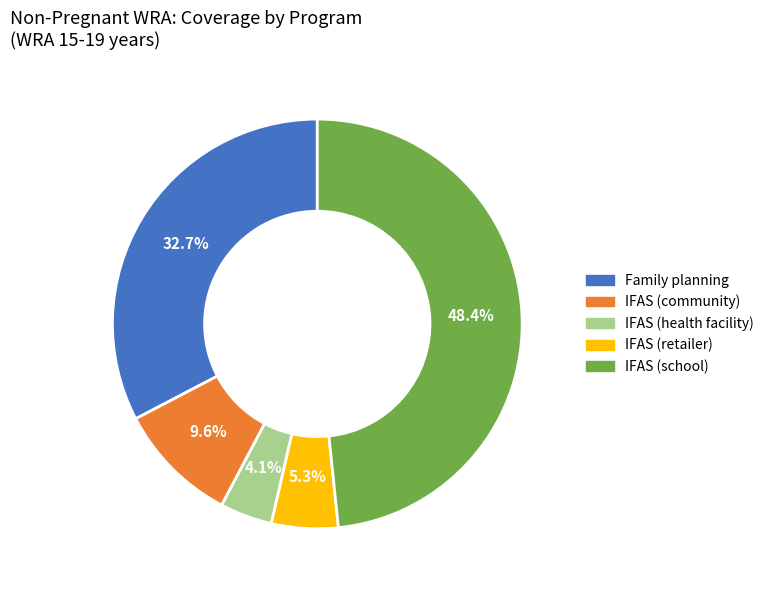

What is the largest slice in the pie chart?

IFAS (school)